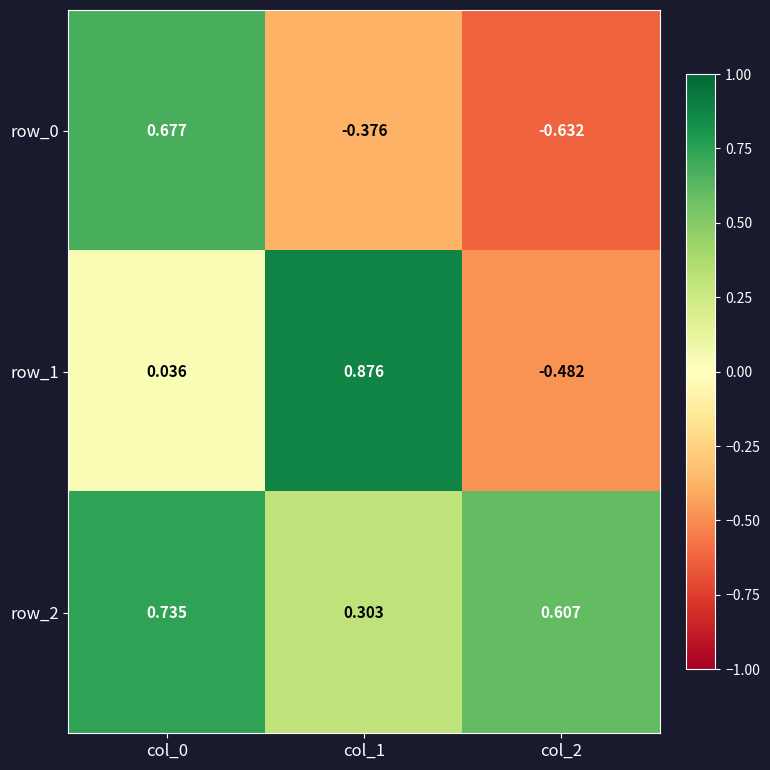

Count the number of data series in this chart.

3